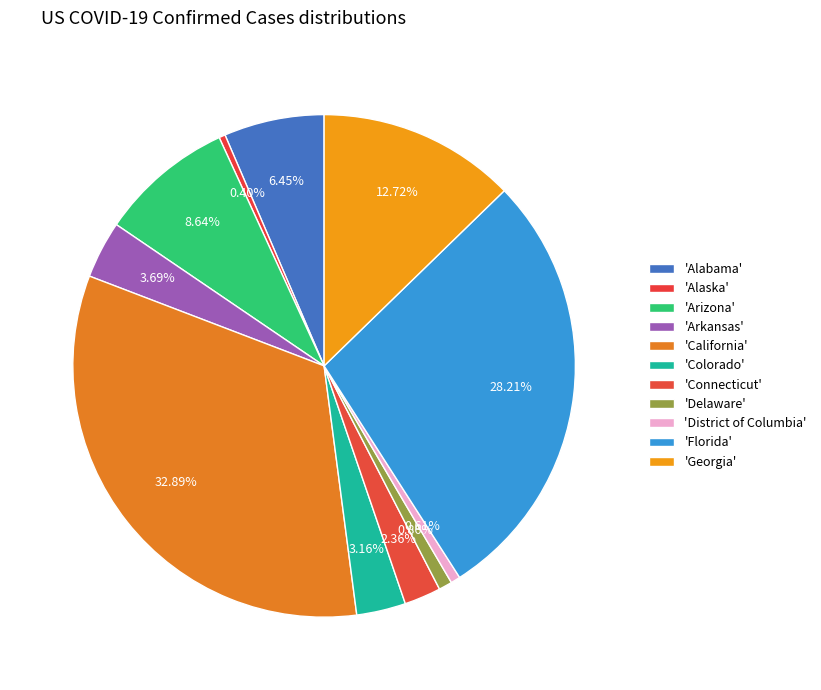

How many segments does this pie chart have?

11